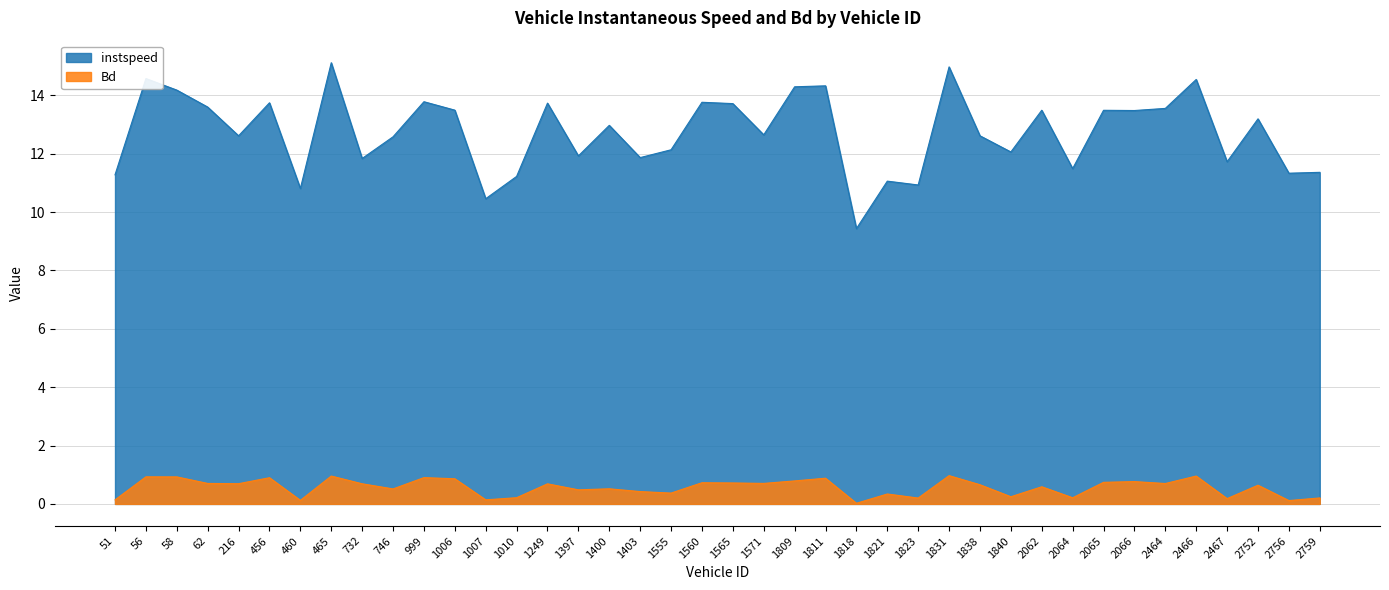

What is the sum of the Bd values at 58 and 62?

1.6